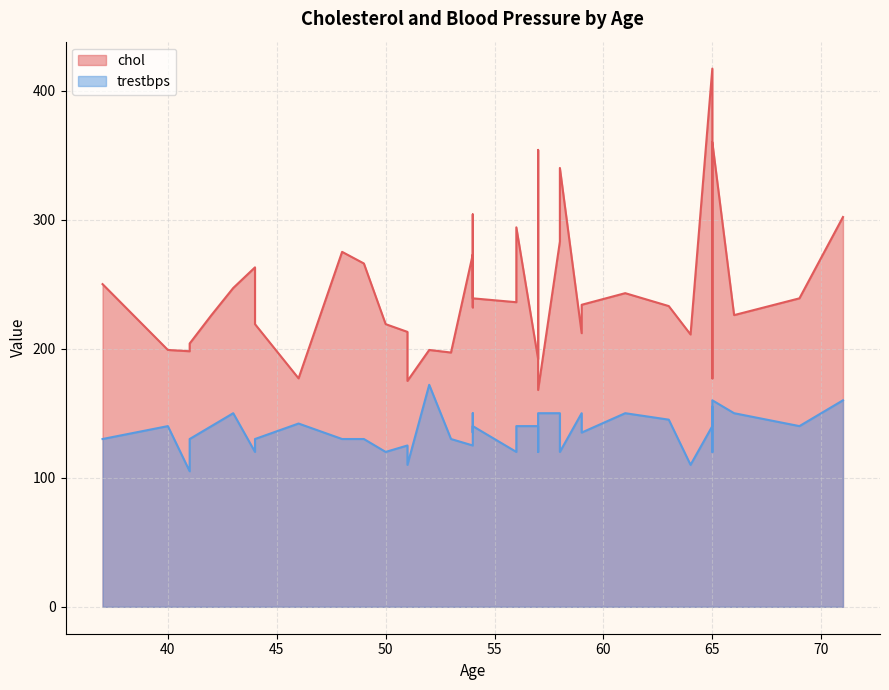

What are all the series names shown in the legend?

chol, trestbps